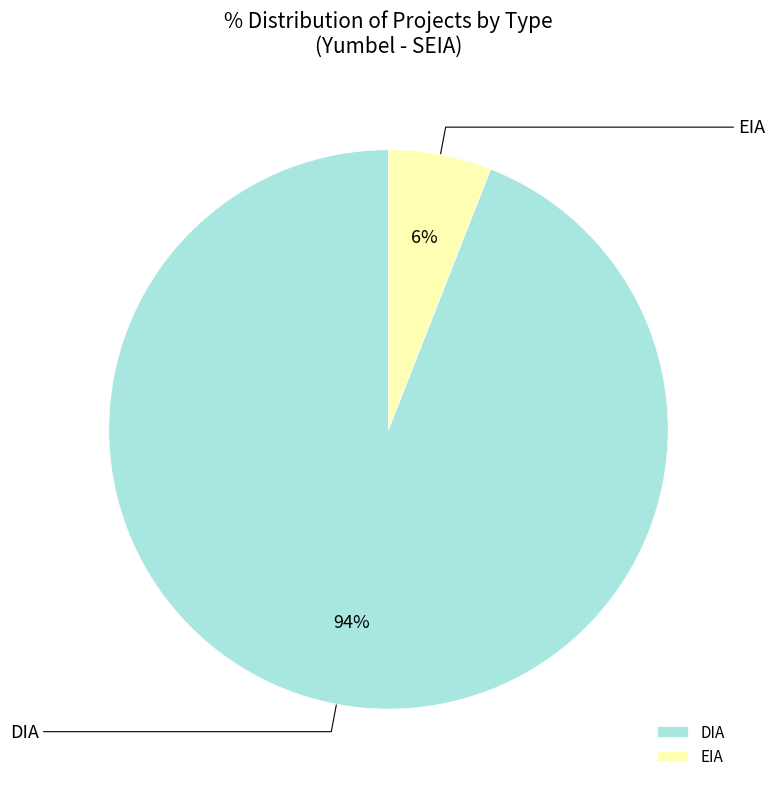

Rank the categories by value from highest to lowest.

DIA, EIA